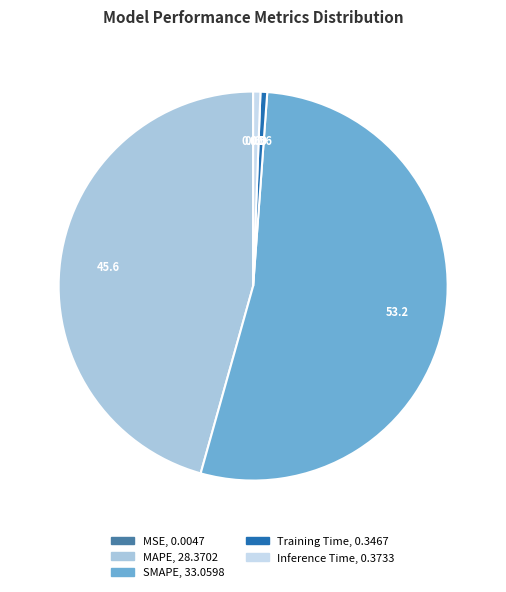

Combined, what portion of the pie is Inference Time and SMAPE?

53.8%